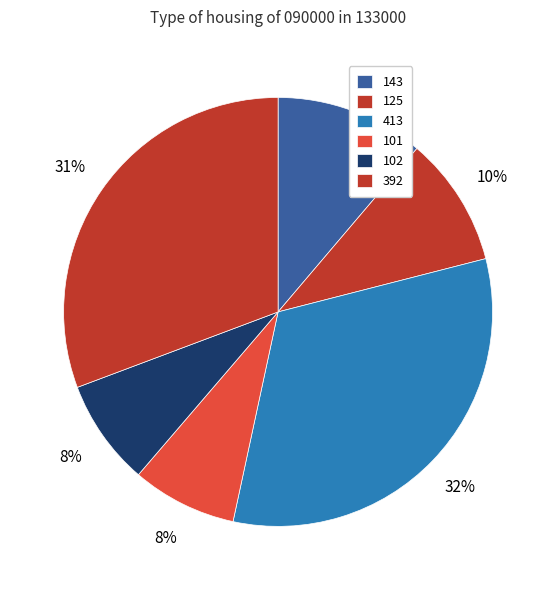

To the nearest percent, what is the combined percentage of 125 and 392?

41%